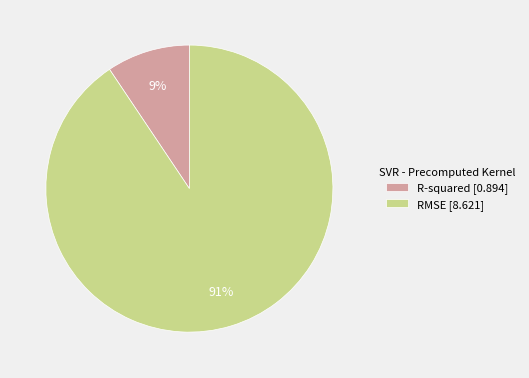

Which slice is the largest?

RMSE